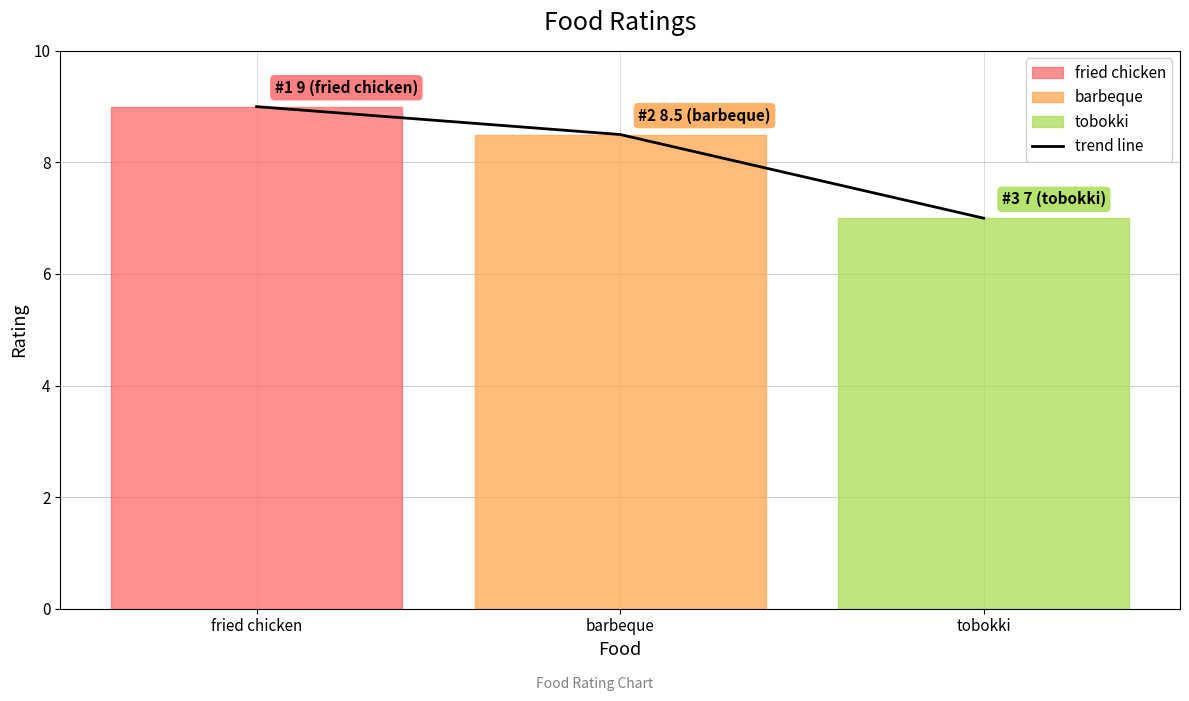

What is the ratio of the value at barbeque to the value at fried chicken?

0.9